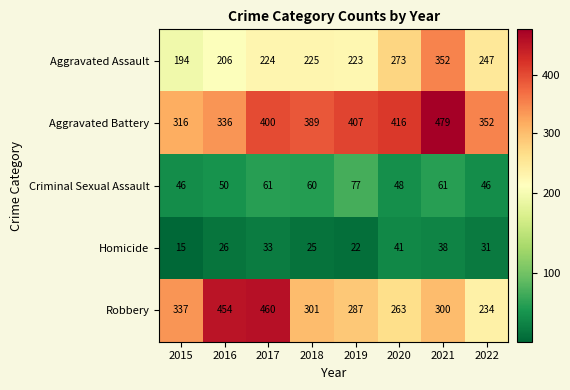

What is the average value of the Aggravated Battery series?

387